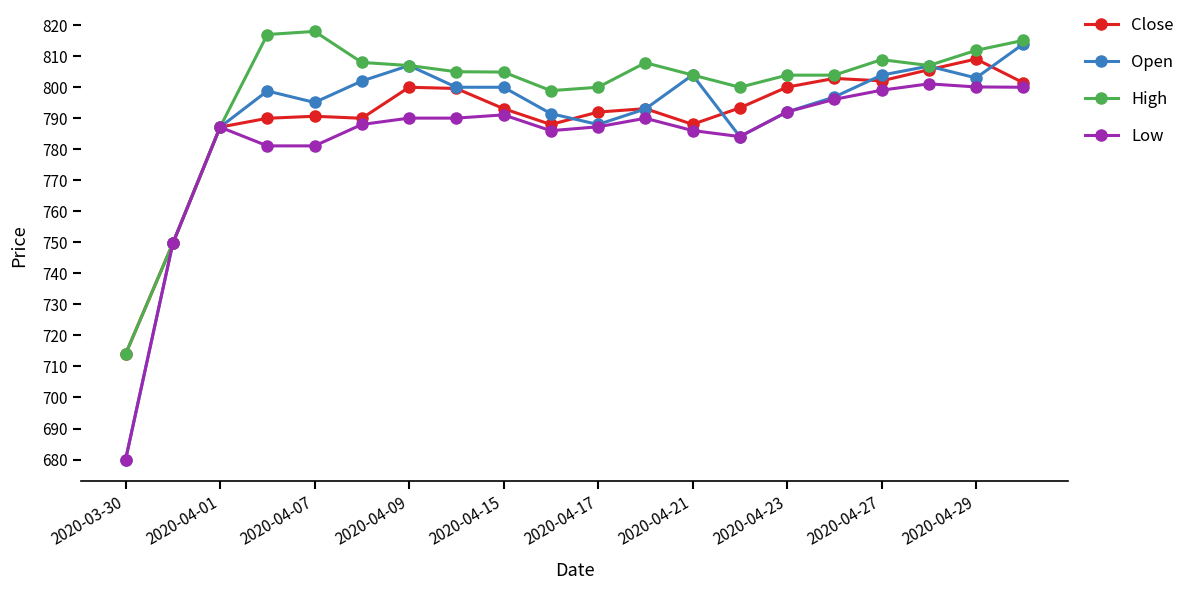

What is the difference between the maximum and minimum values in the High series?

104.0